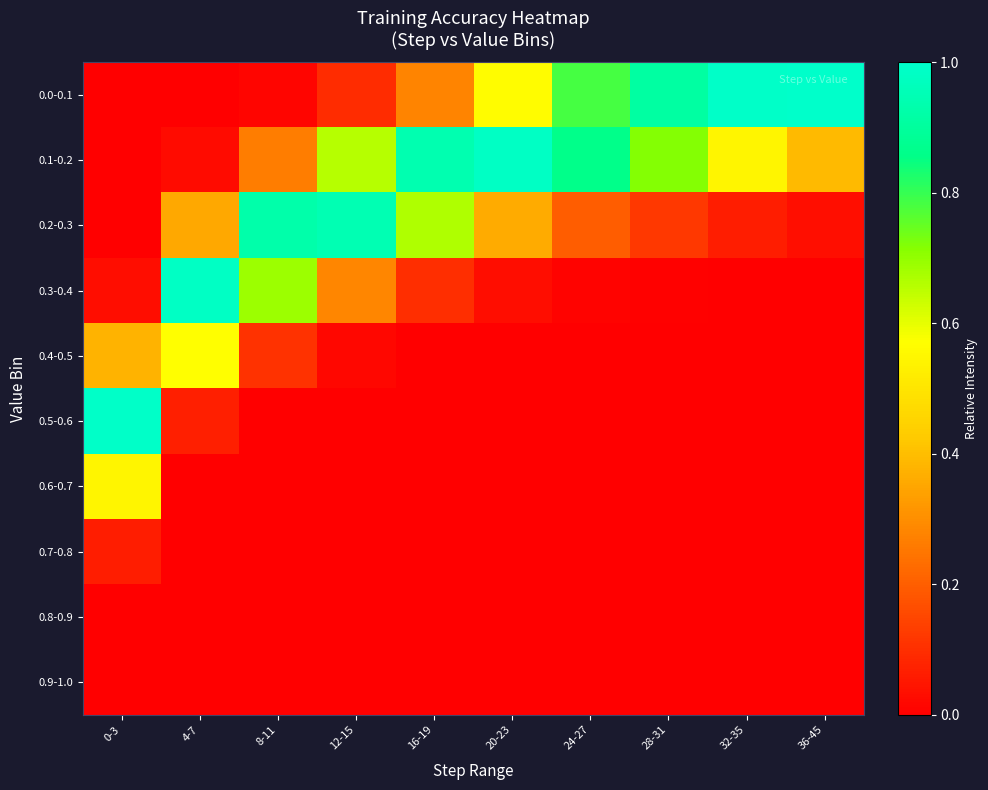

Which series changed the most between 8-11 and 12-15?

0.3-0.4